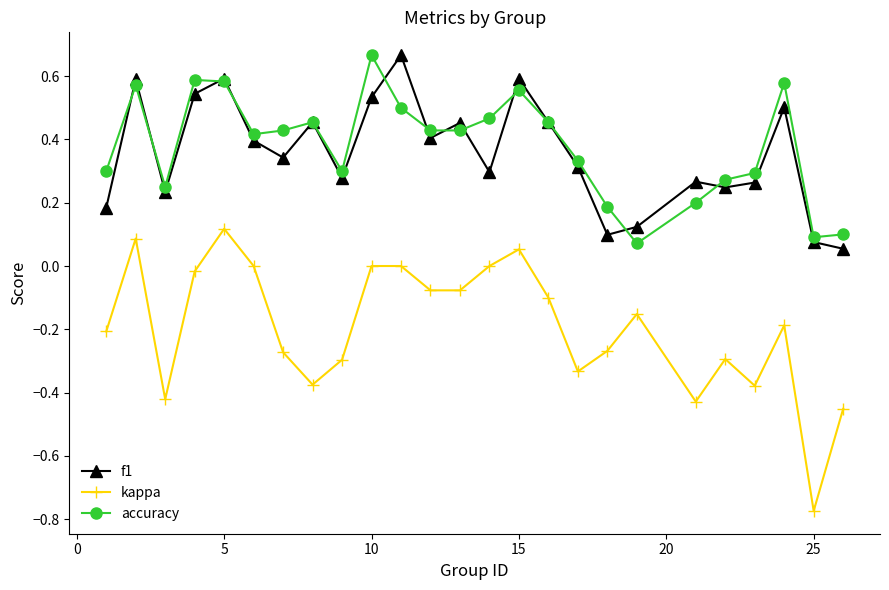

True or false: kappa and f1 cross at least once.

False